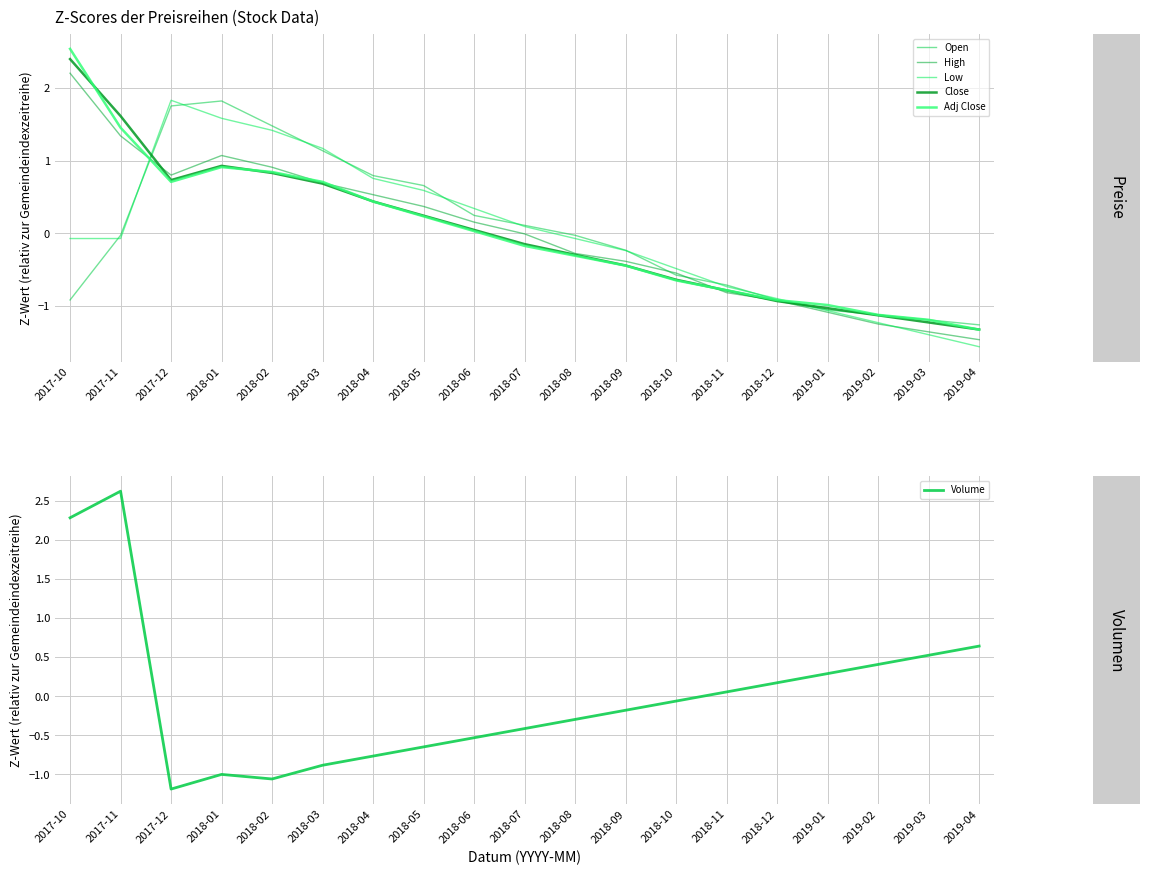

Is it true that Adj Close equals -1.3 at 2019-04?

True